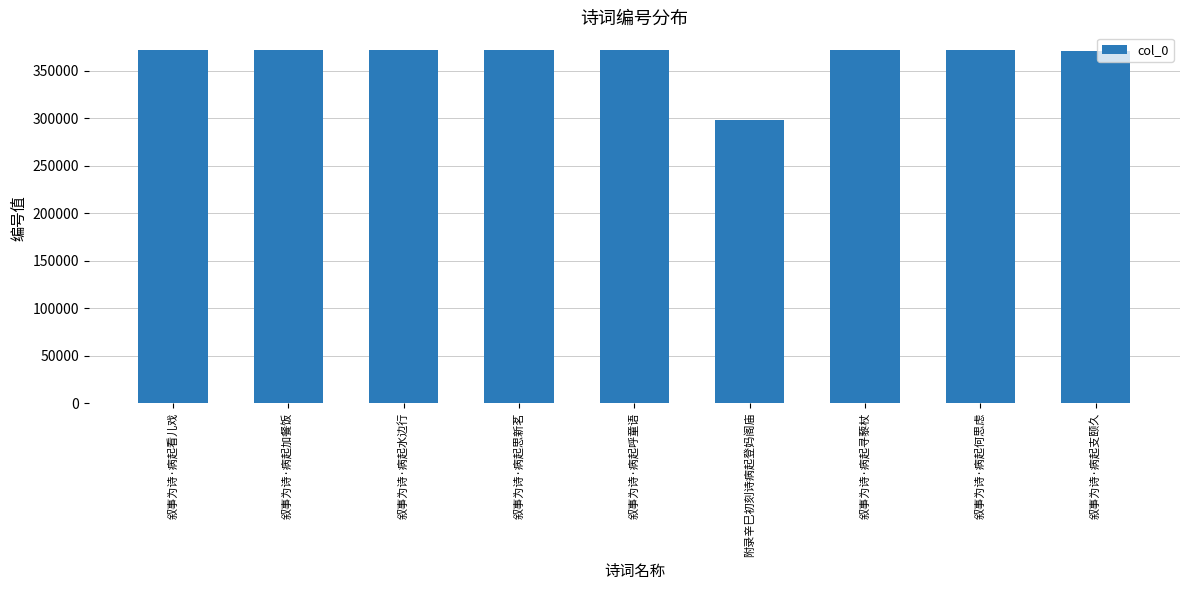

True or false: the data shows 244287 at 叙事为诗·病起思新茗.

False